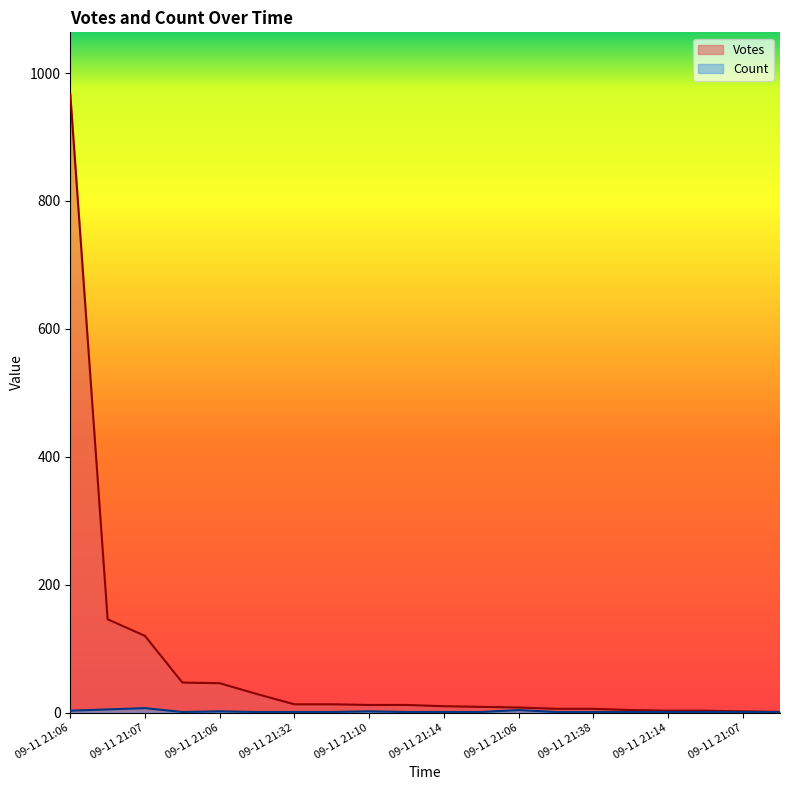

At 09-11 21:06, list the series in order from smallest to largest.

Count, Votes